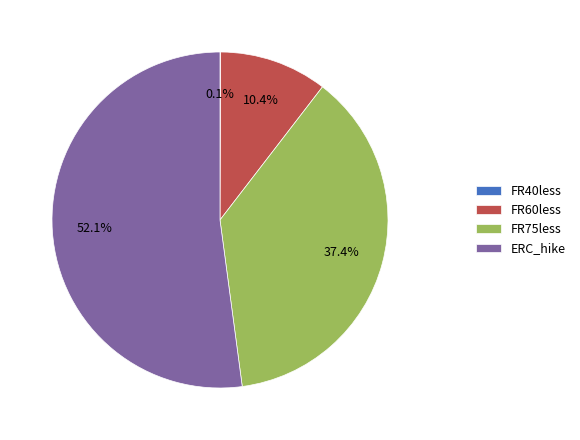

Which slice is the largest?

ERC_hike